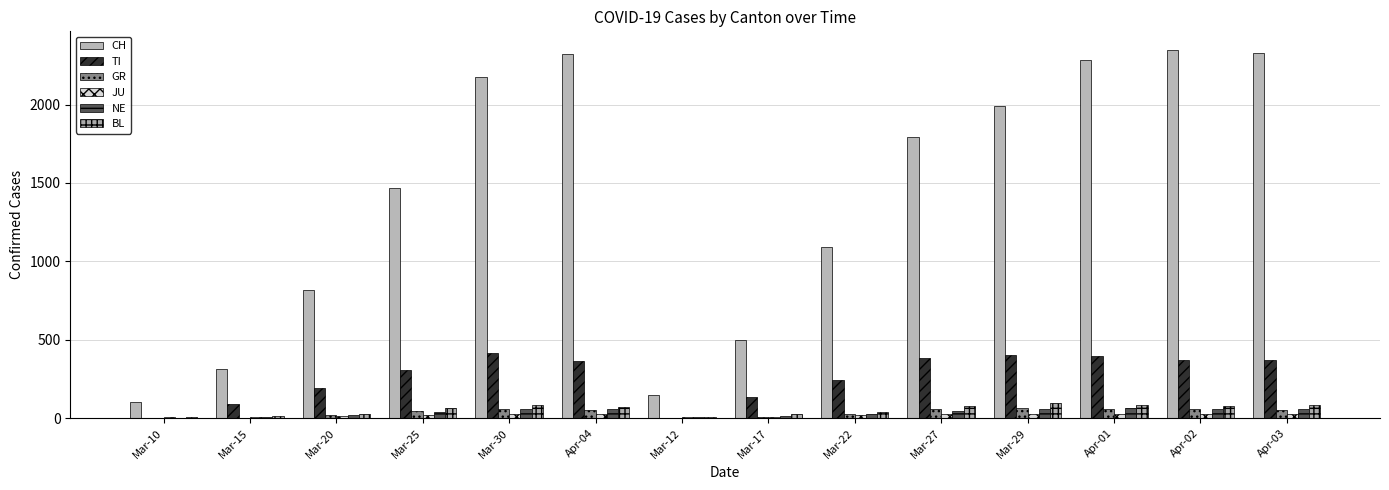

Are the bars grouped side by side (vs. stacked)?

Yes